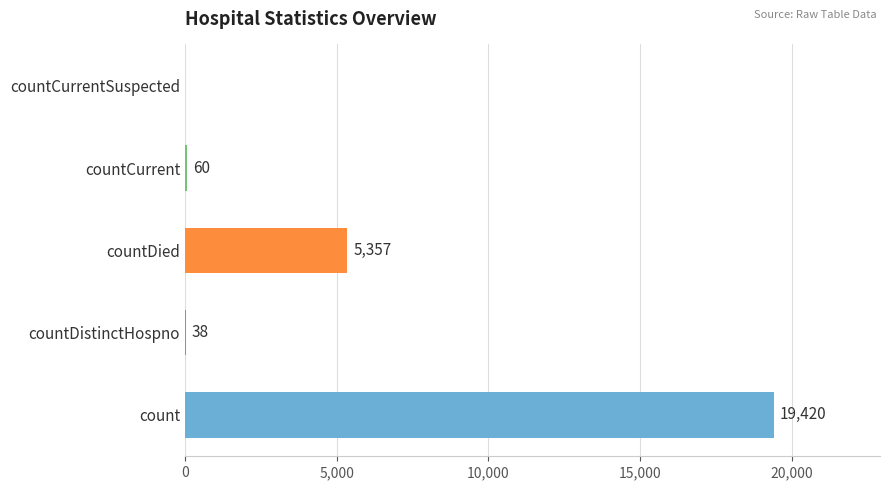

Between countDied and countCurrent, which is larger?

countDied